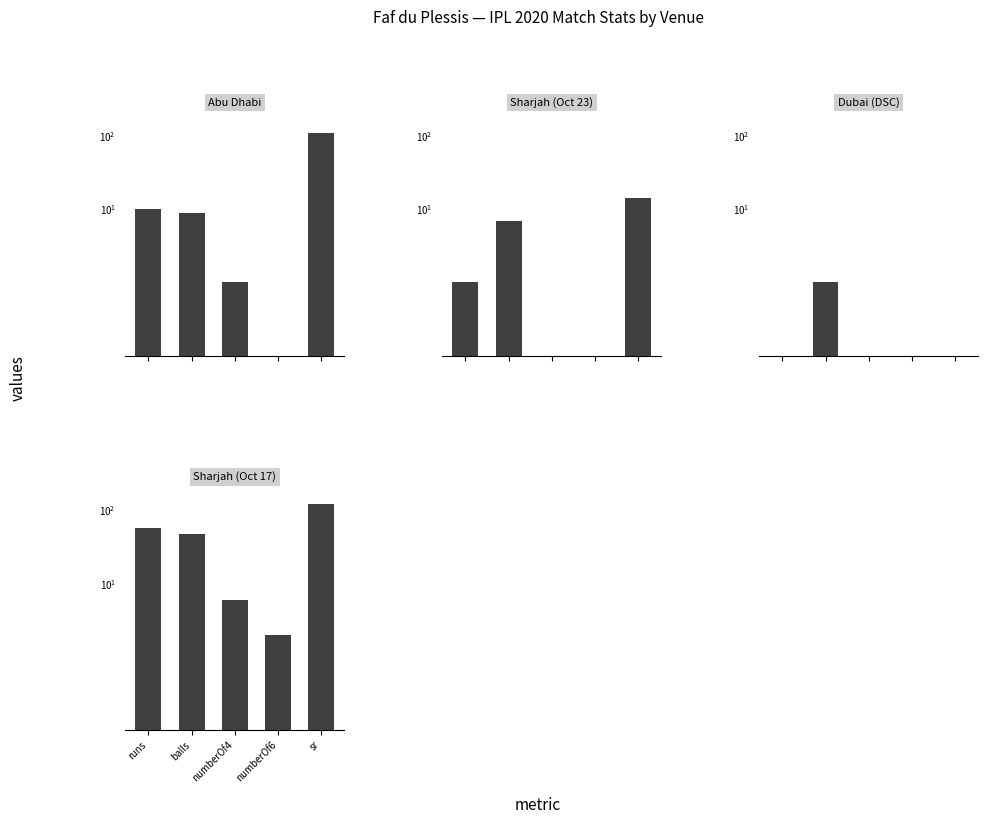

Between runs and sr, which series saw the biggest shift?

Abu Dhabi